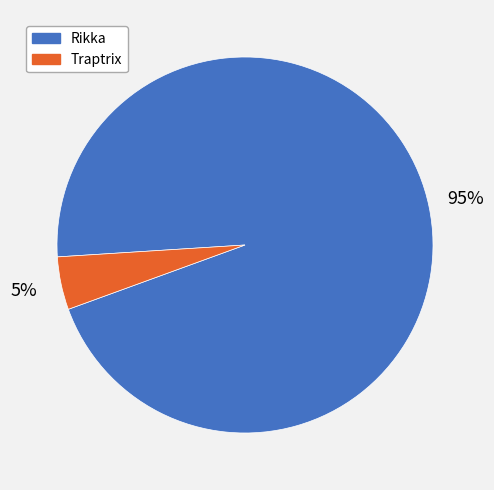

Rank the categories by value from highest to lowest.

Rikka, Traptrix